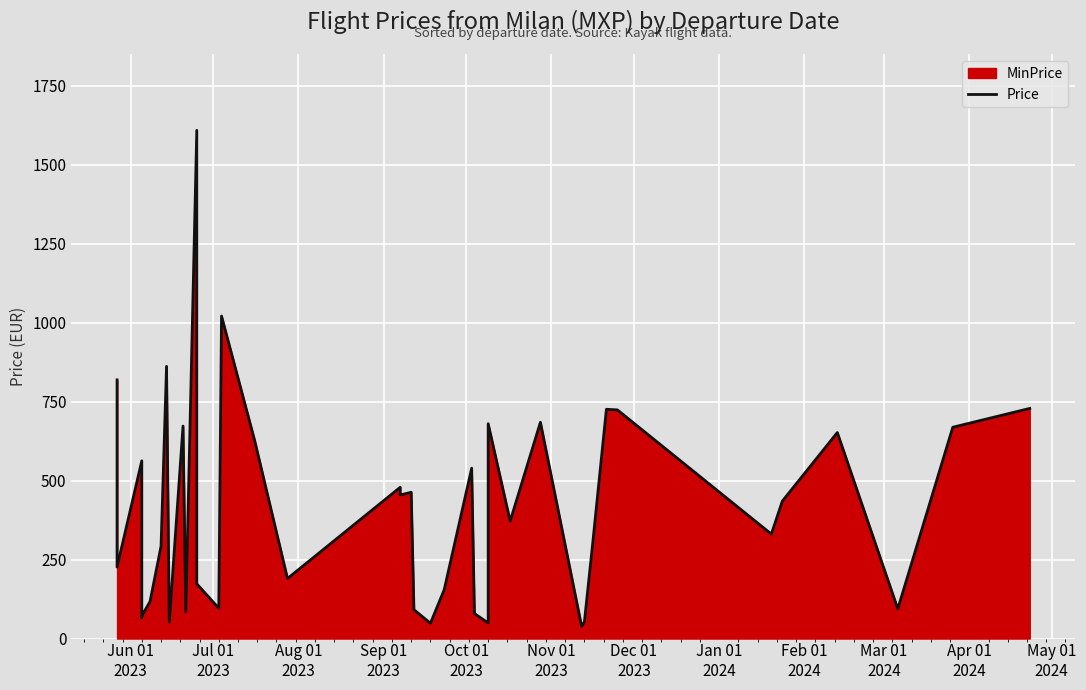

The value at 34 is 212.1. True or false?

False